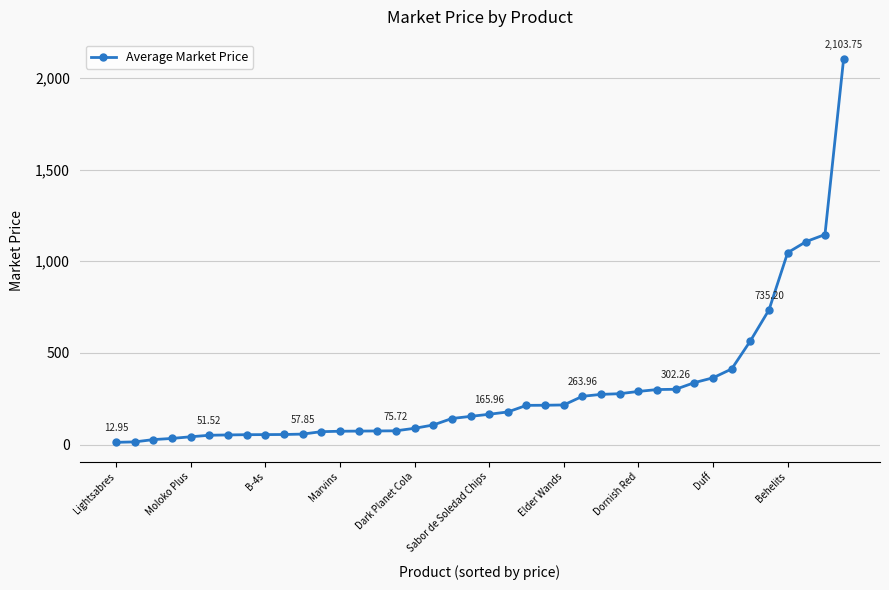

Count the number of categories in the chart.

40